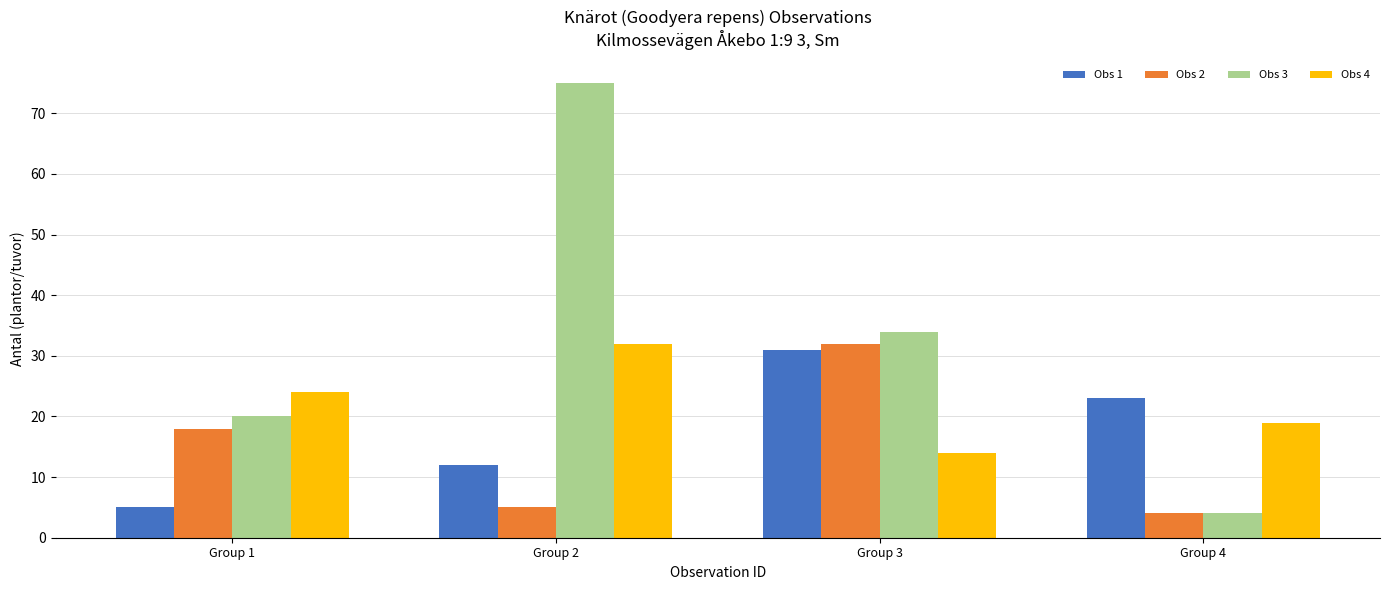

At which category is the sum across all series the highest?

Group 2